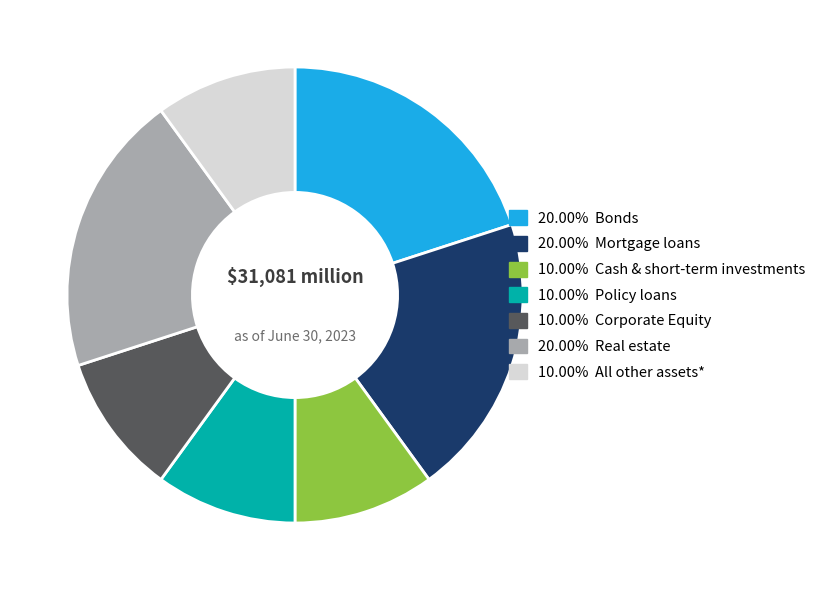

Is there a majority slice in this chart?

No